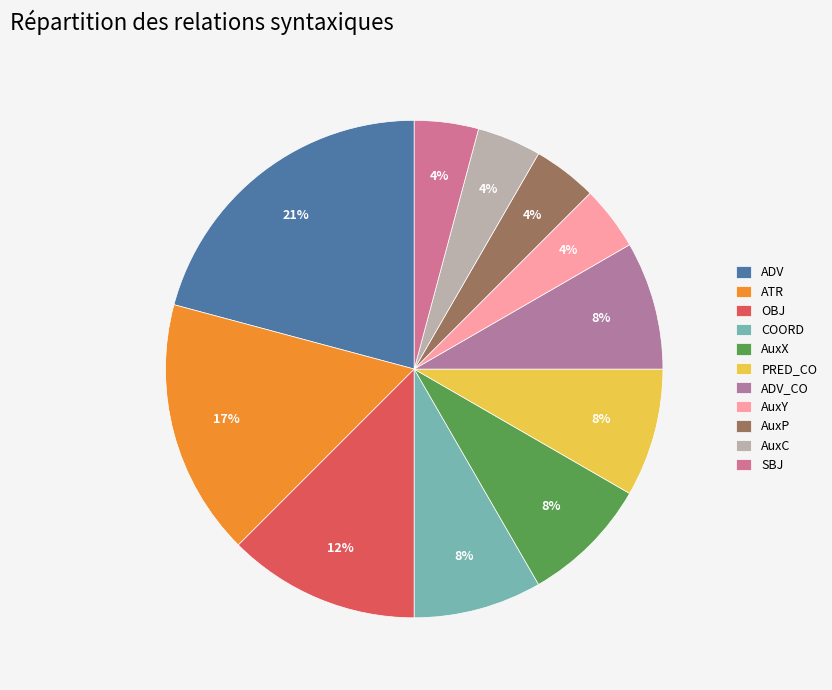

Does any single category account for the majority?

No